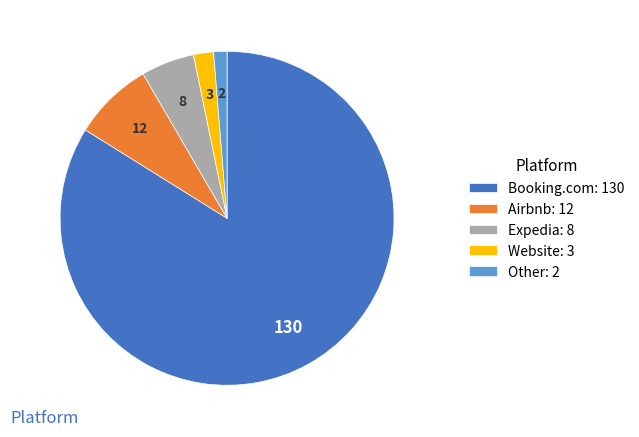

Does any single category account for the majority?

Yes